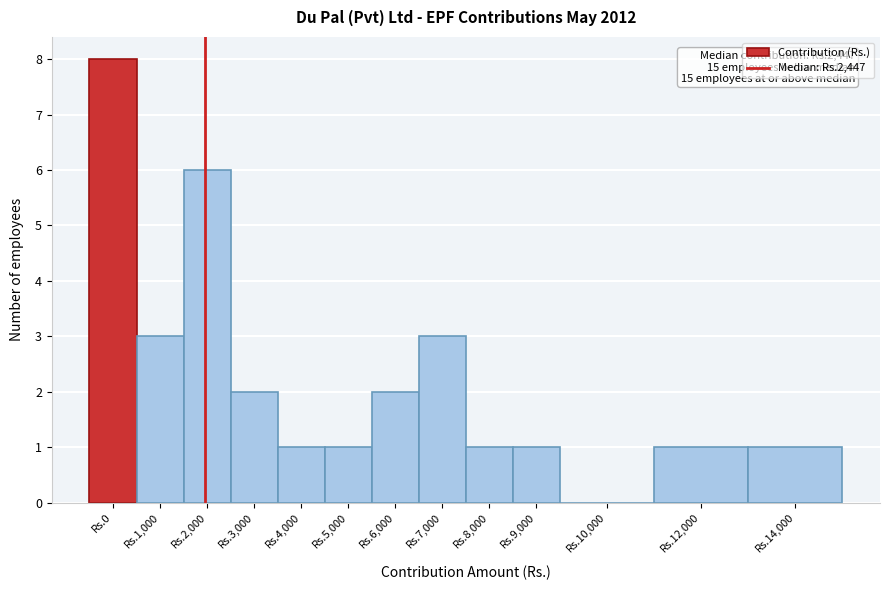

Reading right to left, list all the values displayed in this chart.

Rs.14,000=1	Rs.12,000=1	Rs.10,000=0	Rs.9,000=1	Rs.8,000=1	Rs.7,000=3	Rs.6,000=2	Rs.5,000=1	Rs.4,000=1	Rs.3,000=2	Rs.2,000=6	Rs.1,000=3	Rs.0=8